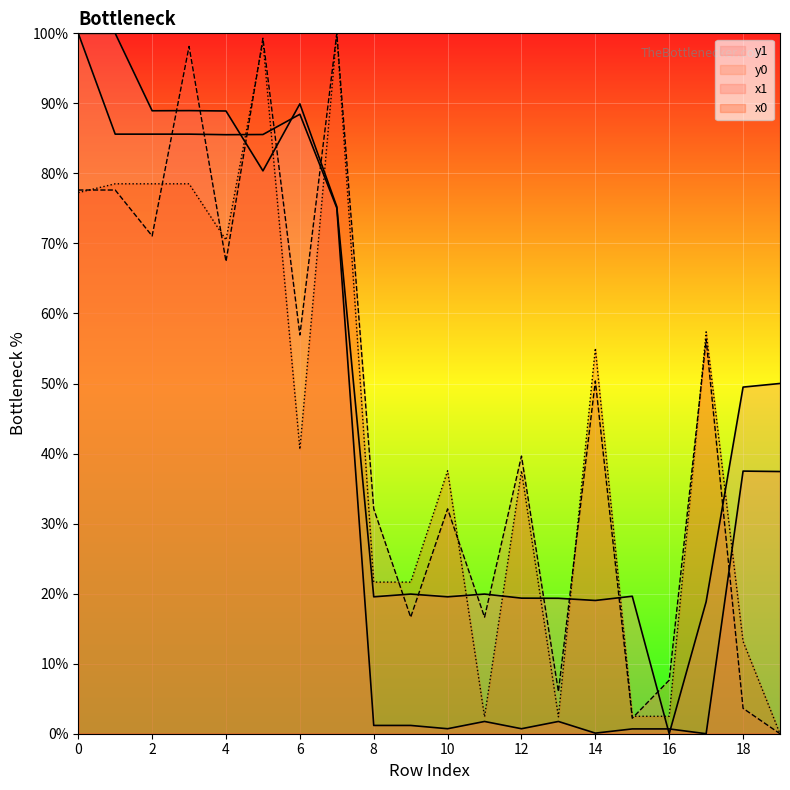

What is the difference between the maximum and second lowest values in the x1 series?

97.8